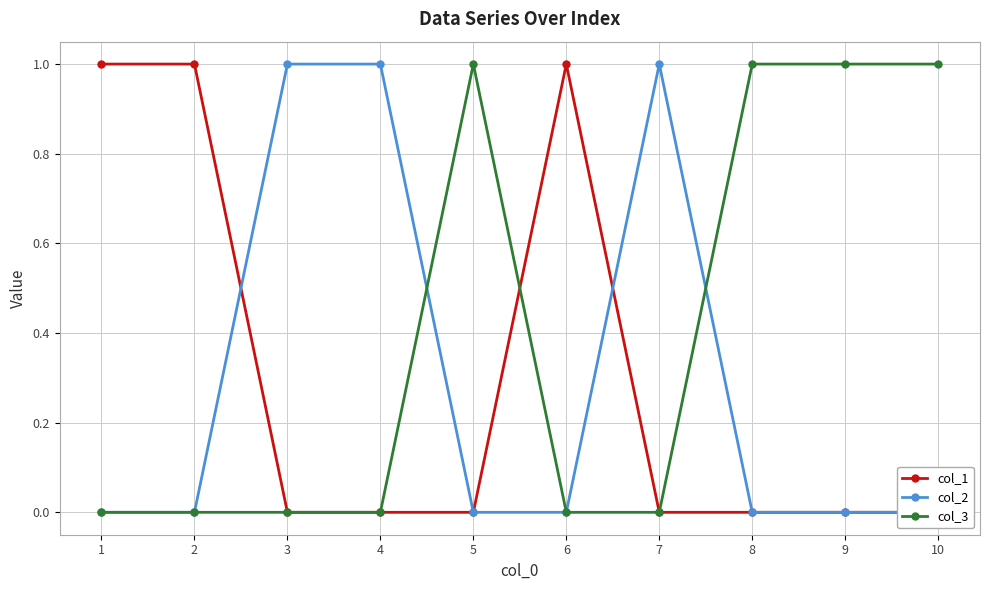

How many values in the col_3 series exceed 0?

4